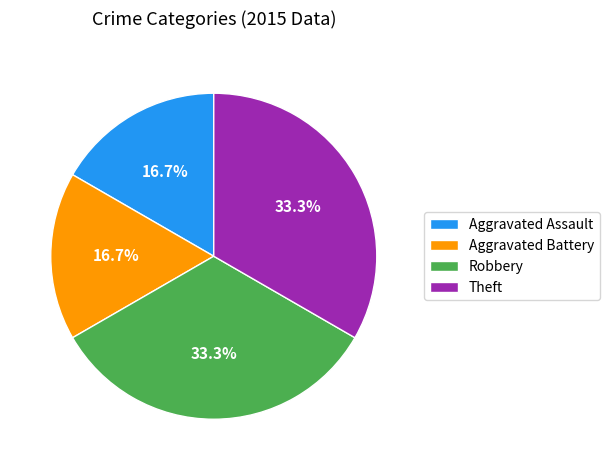

Which has a higher value, Aggravated Assault or Robbery?

Robbery